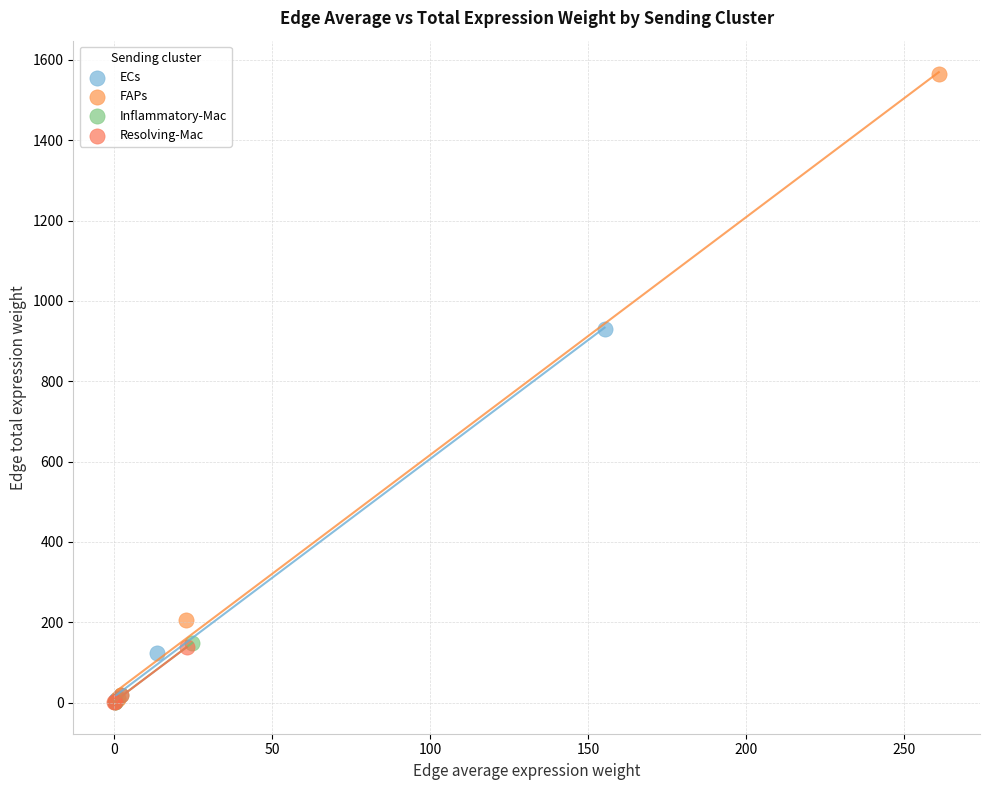

Which series has the largest Y range (max minus min)?

FAPs